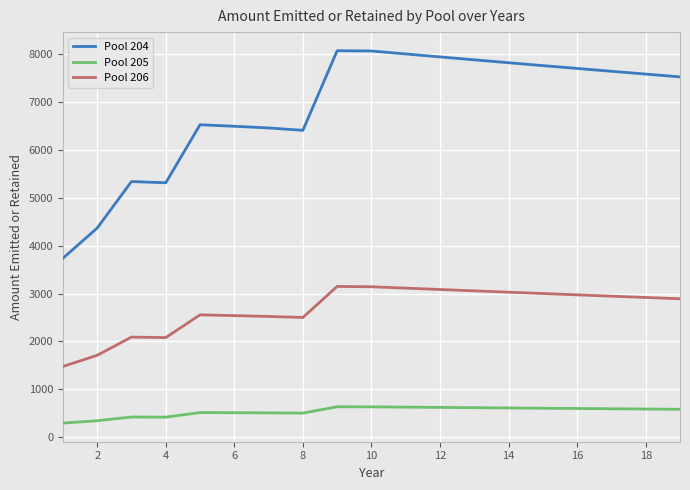

True or false: Pool 205 and Pool 204 cross at least once.

False